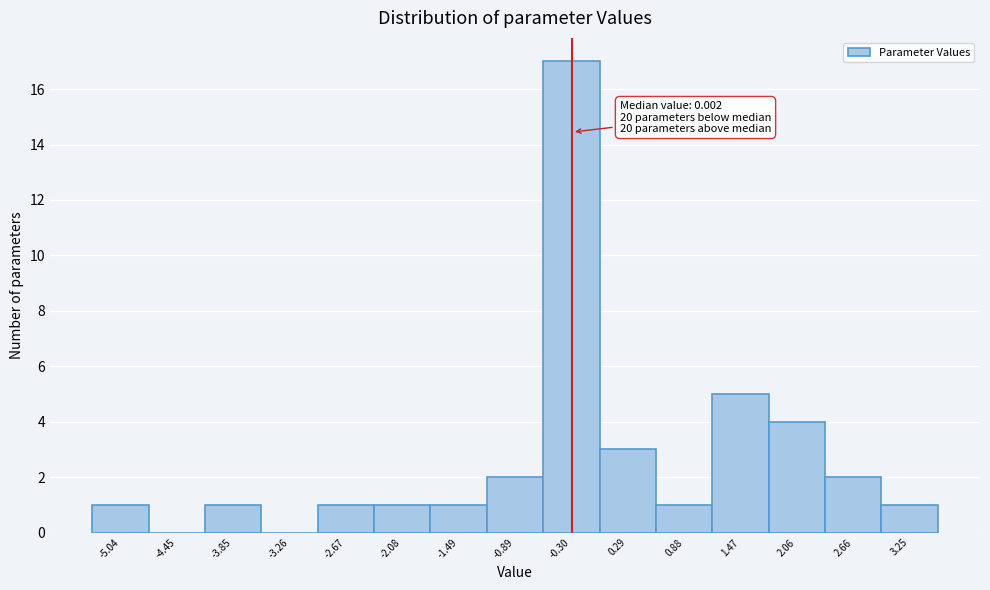

Reading left to right, transcribe all the data shown in this chart.

-5.04=1	-4.45=0	-3.85=1	-3.26=0	-2.67=1	-2.08=1	-1.49=1	-0.89=2	-0.30=17	0.29=3	0.88=1	1.47=5	2.06=4	2.66=2	3.25=1